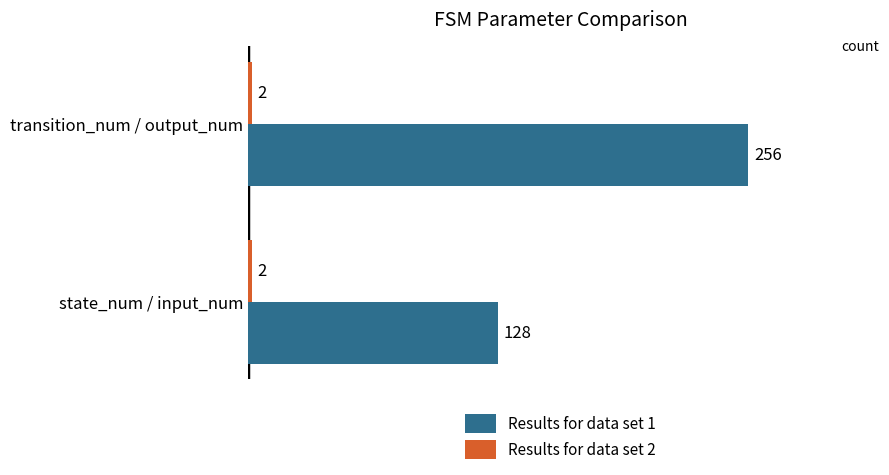

Count the Results for data set 1 values in the range 128 to 256.

2